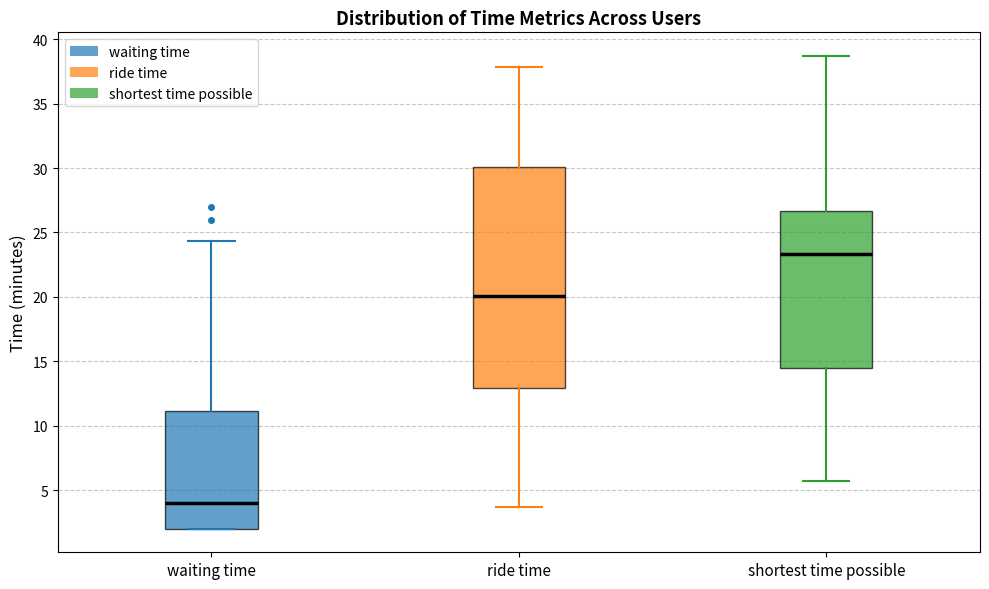

Where does the lower whisker of the box for ride time end on the y-axis? The values are not printed on the chart, so give them approximately, as read against the axis.

3.5